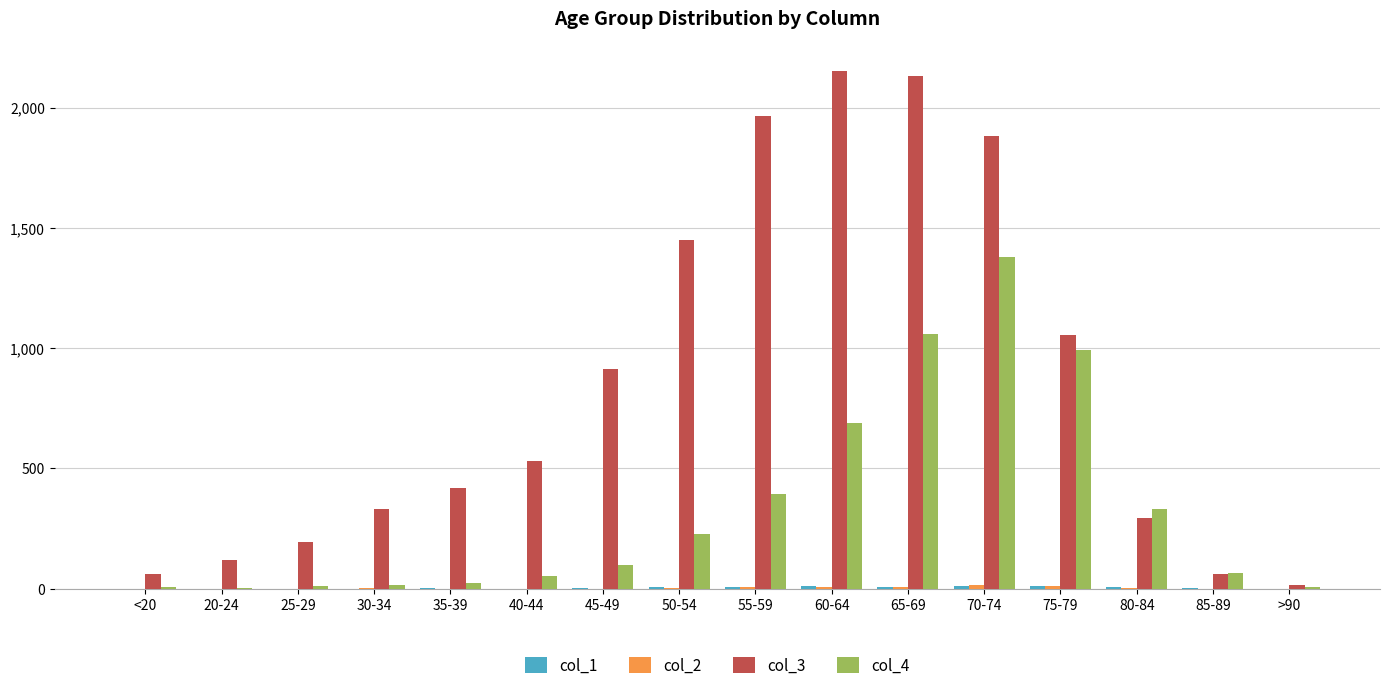

What is the maximum value shown in the chart?

2151